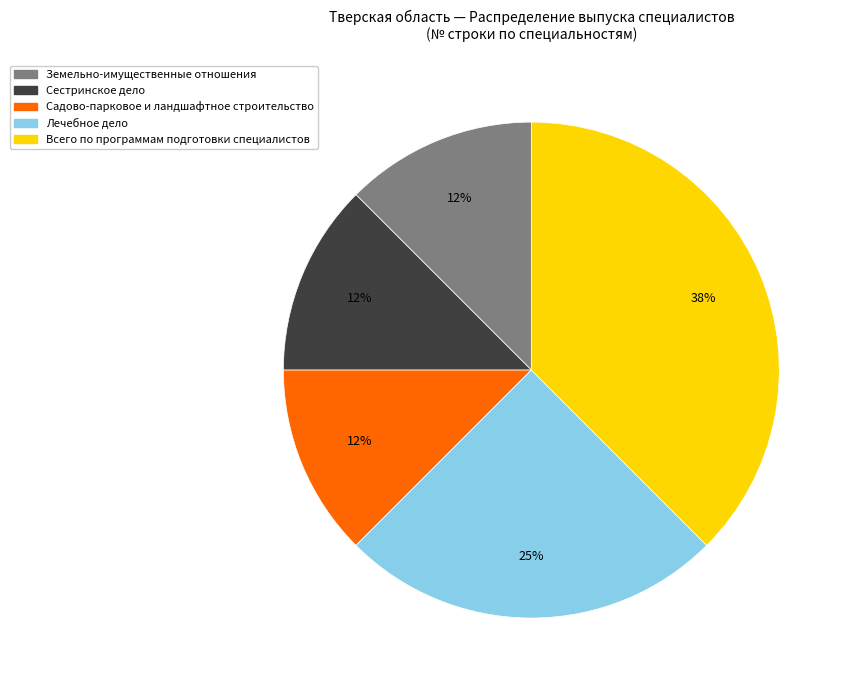

Is there any slice that represents more than half of the pie?

No